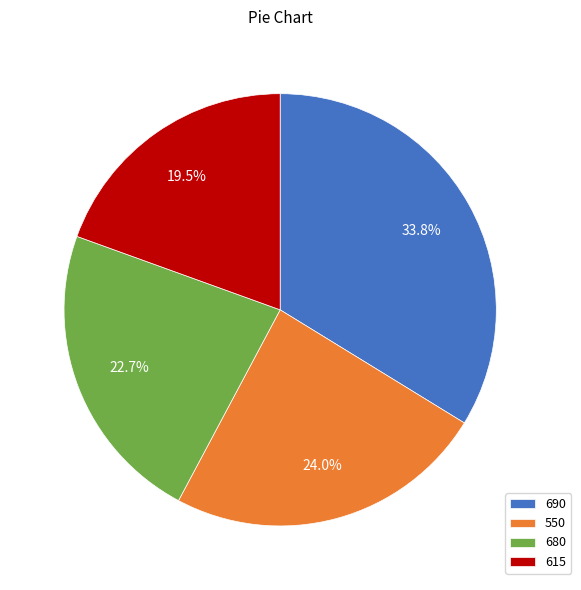

Between 680 and 550, which is larger?

550